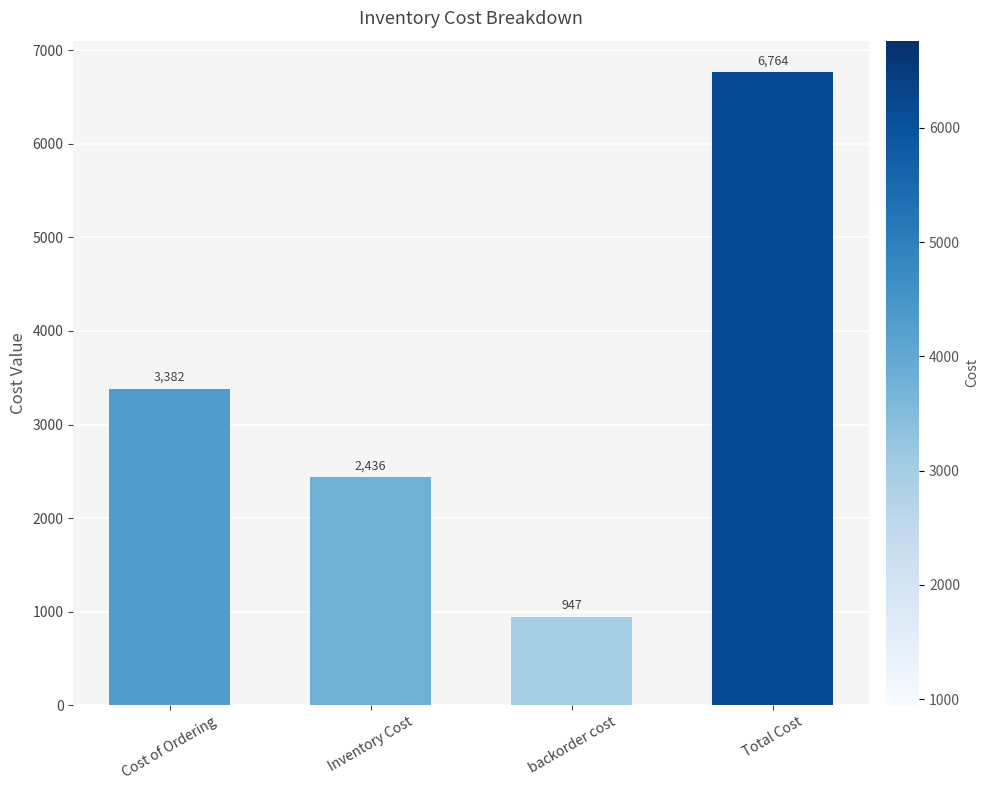

Rank the categories by value from highest to lowest.

Total Cost, Cost of Ordering, Inventory Cost, backorder cost